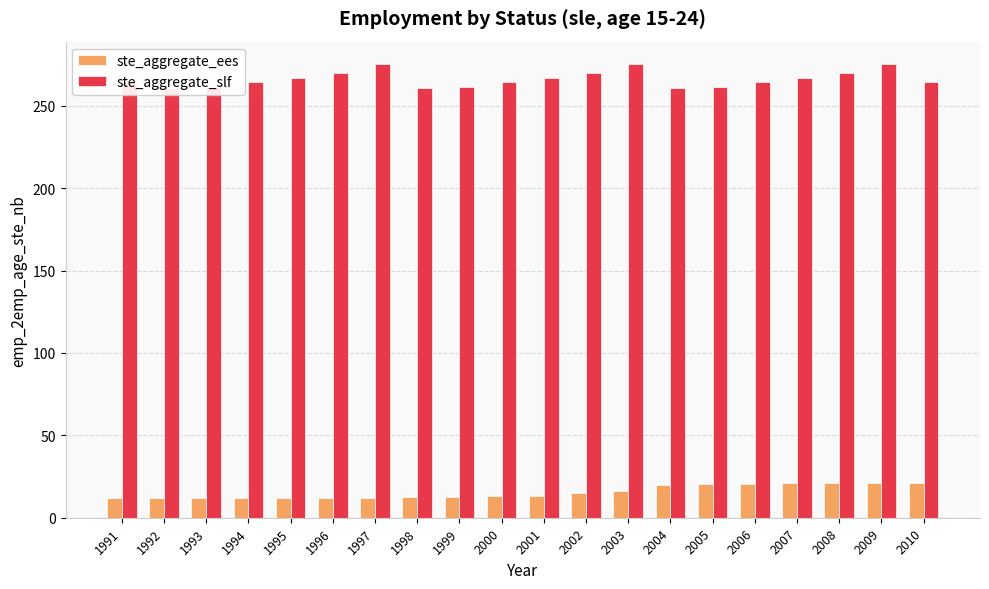

Which label corresponds to the smallest value in the chart?

1992